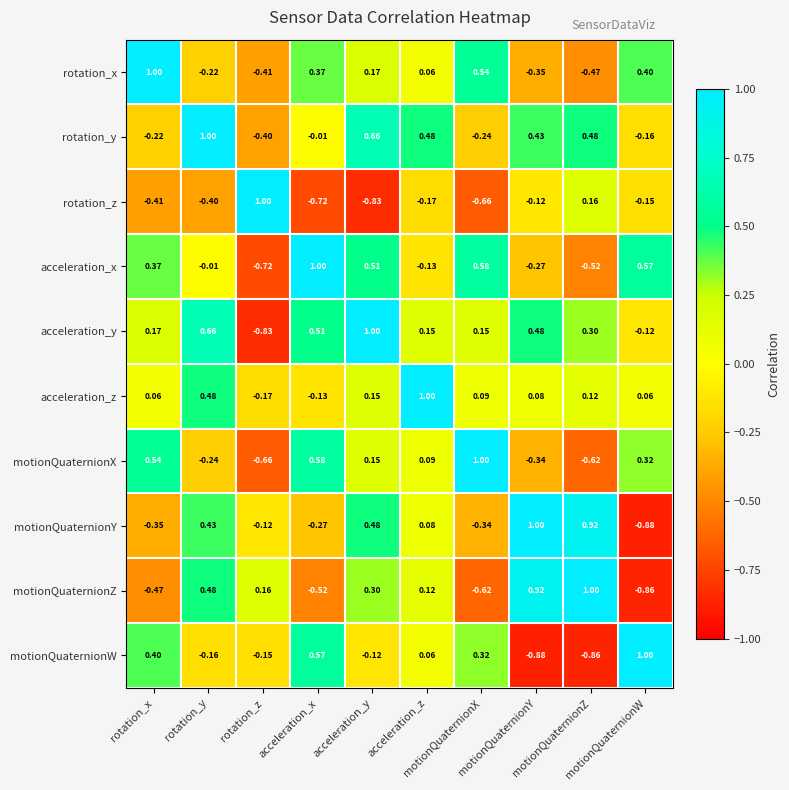

Reading left to right, extract all data points from this chart.

rotation_x: rotation_x=1.0	rotation_y=-0.2	rotation_z=-0.4	acceleration_x=0.4	acceleration_y=0.2	acceleration_z=0.1	motionQuaternionX=0.5	motionQuaternionY=-0.3	motionQuaternionZ=-0.5	motionQuaternionW=0.4
rotation_y: rotation_x=-0.2	rotation_y=1.0	rotation_z=-0.4	acceleration_x=-0.0	acceleration_y=0.7	acceleration_z=0.5	motionQuaternionX=-0.2	motionQuaternionY=0.4	motionQuaternionZ=0.5	motionQuaternionW=-0.2
rotation_z: rotation_x=-0.4	rotation_y=-0.4	rotation_z=1.0	acceleration_x=-0.7	acceleration_y=-0.8	acceleration_z=-0.2	motionQuaternionX=-0.7	motionQuaternionY=-0.1	motionQuaternionZ=0.2	motionQuaternionW=-0.1
acceleration_x: rotation_x=0.4	rotation_y=-0.0	rotation_z=-0.7	acceleration_x=1.0	acceleration_y=0.5	acceleration_z=-0.1	motionQuaternionX=0.6	motionQuaternionY=-0.3	motionQuaternionZ=-0.5	motionQuaternionW=0.6
acceleration_y: rotation_x=0.2	rotation_y=0.7	rotation_z=-0.8	acceleration_x=0.5	acceleration_y=1.0	acceleration_z=0.1	motionQuaternionX=0.1	motionQuaternionY=0.5	motionQuaternionZ=0.3	motionQuaternionW=-0.1
acceleration_z: rotation_x=0.1	rotation_y=0.5	rotation_z=-0.2	acceleration_x=-0.1	acceleration_y=0.1	acceleration_z=1.0	motionQuaternionX=0.1	motionQuaternionY=0.1	motionQuaternionZ=0.1	motionQuaternionW=0.1
motionQuaternionX: rotation_x=0.5	rotation_y=-0.2	rotation_z=-0.7	acceleration_x=0.6	acceleration_y=0.1	acceleration_z=0.1	motionQuaternionX=1.0	motionQuaternionY=-0.3	motionQuaternionZ=-0.6	motionQuaternionW=0.3
motionQuaternionY: rotation_x=-0.3	rotation_y=0.4	rotation_z=-0.1	acceleration_x=-0.3	acceleration_y=0.5	acceleration_z=0.1	motionQuaternionX=-0.3	motionQuaternionY=1.0	motionQuaternionZ=0.9	motionQuaternionW=-0.9
motionQuaternionZ: rotation_x=-0.5	rotation_y=0.5	rotation_z=0.2	acceleration_x=-0.5	acceleration_y=0.3	acceleration_z=0.1	motionQuaternionX=-0.6	motionQuaternionY=0.9	motionQuaternionZ=1.0	motionQuaternionW=-0.9
motionQuaternionW: rotation_x=0.4	rotation_y=-0.2	rotation_z=-0.1	acceleration_x=0.6	acceleration_y=-0.1	acceleration_z=0.1	motionQuaternionX=0.3	motionQuaternionY=-0.9	motionQuaternionZ=-0.9	motionQuaternionW=1.0